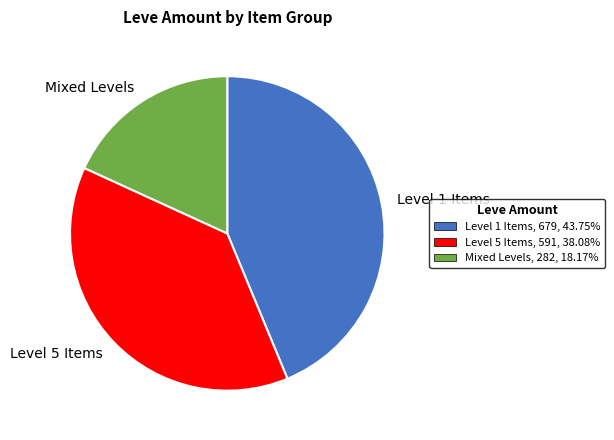

Combined, do Level 5 Items and Mixed Levels account for over 50%?

Yes